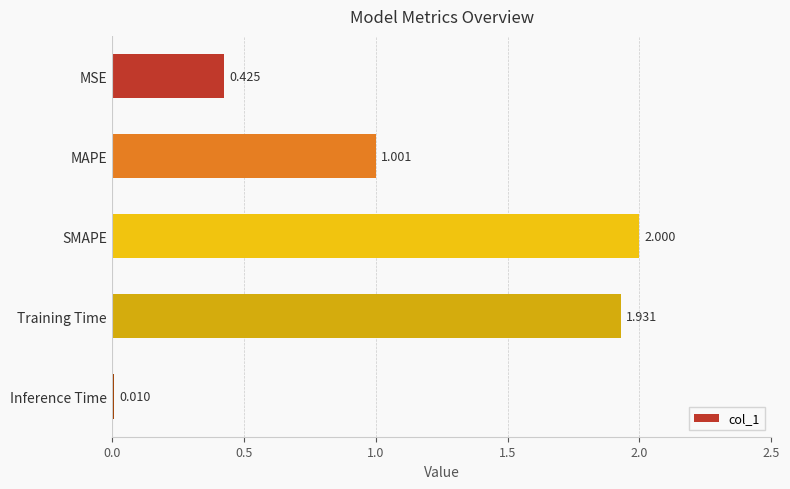

What is the sum of all values?

5.4